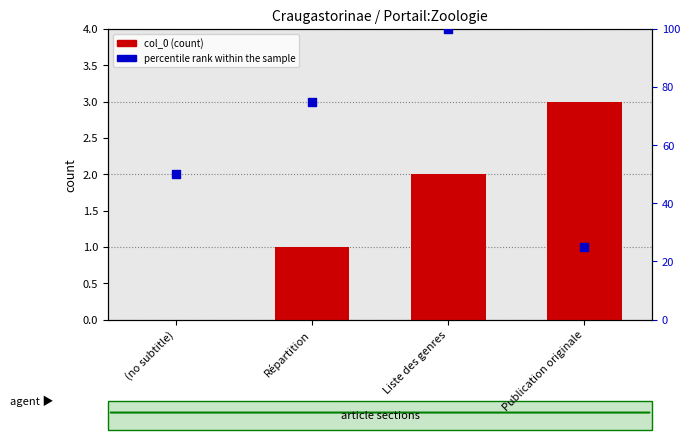

What are all the series names shown in the legend?

col_0, percentile rank within the sample